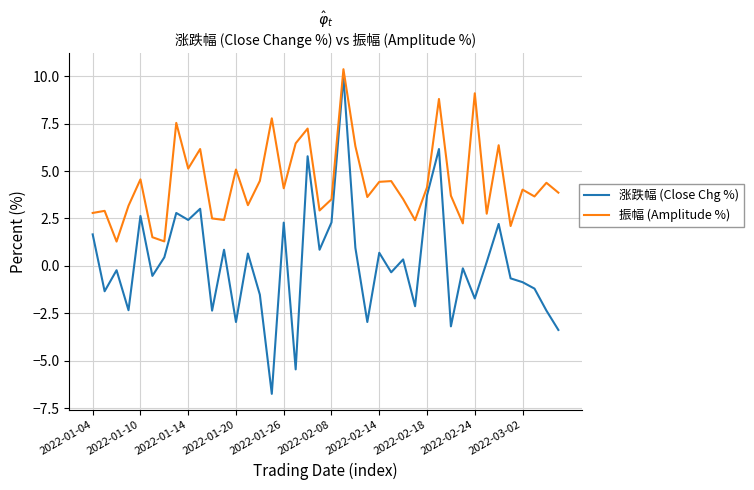

In 涨跌幅 (Close Chg %), how many points are higher than both neighbors (excluding endpoints)?

14